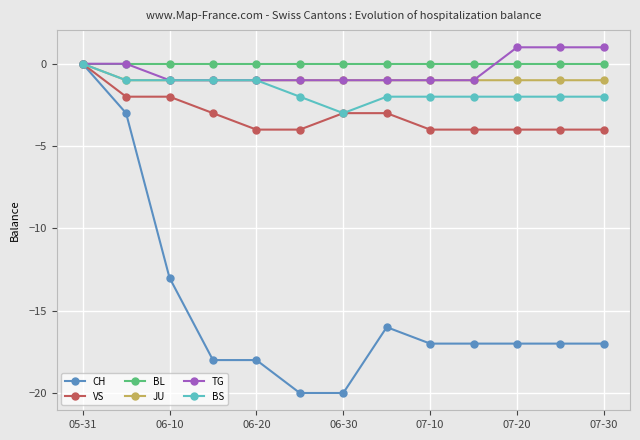

What is the minimum value shown in the chart?

-20